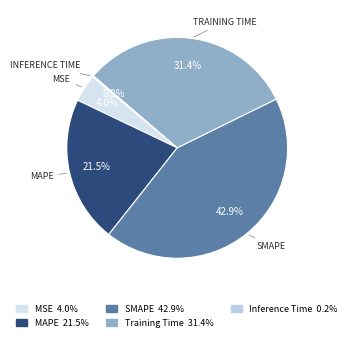

To the nearest percent, what is the difference between the MAPE and Inference Time slice percentages?

21%